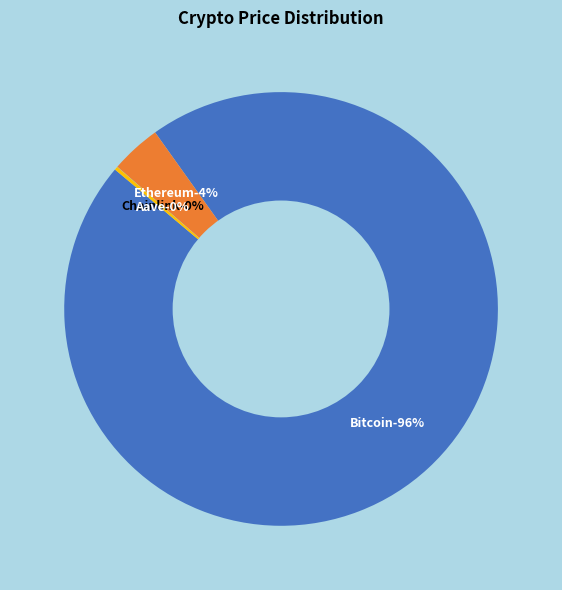

Does any single category account for the majority?

Yes